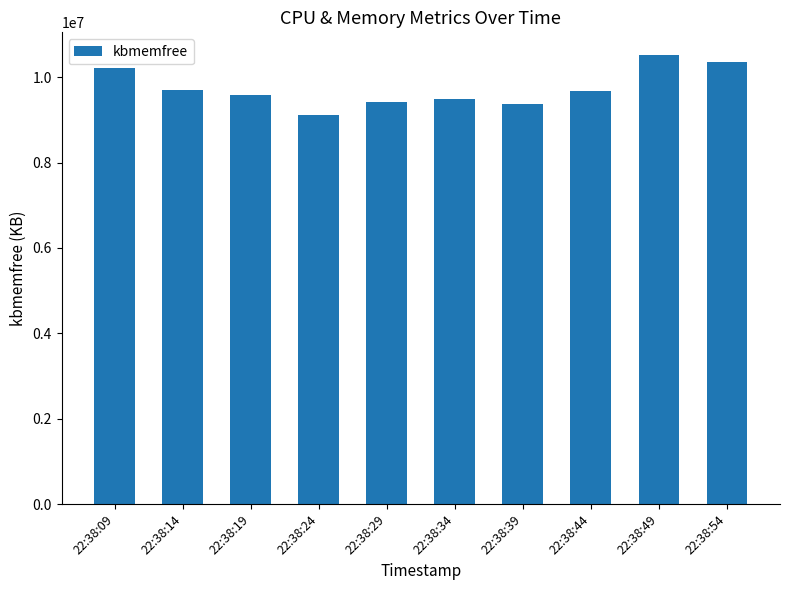

Does the chart contain any negative values?

No